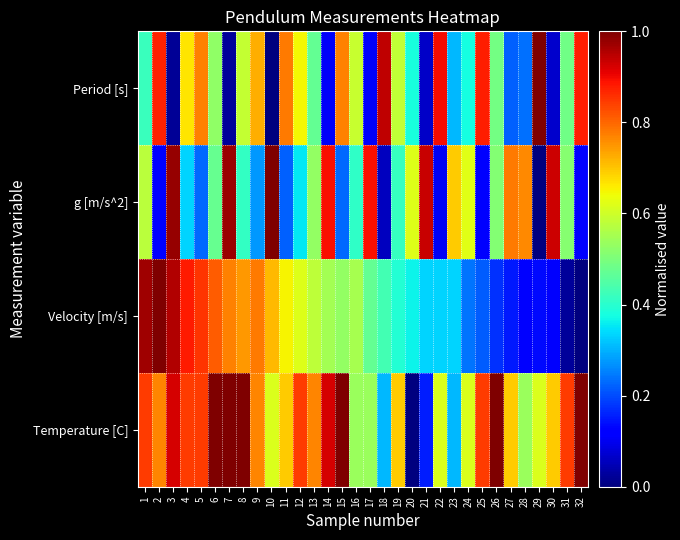

What is the total value across all series at 11?

2.3